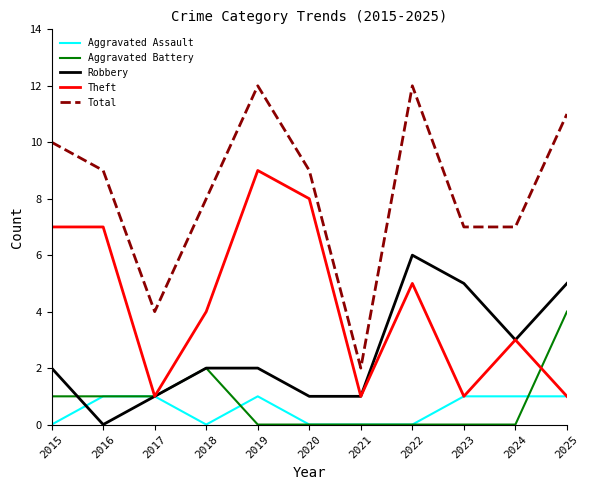

At which category is the sum across all series the highest?

2019